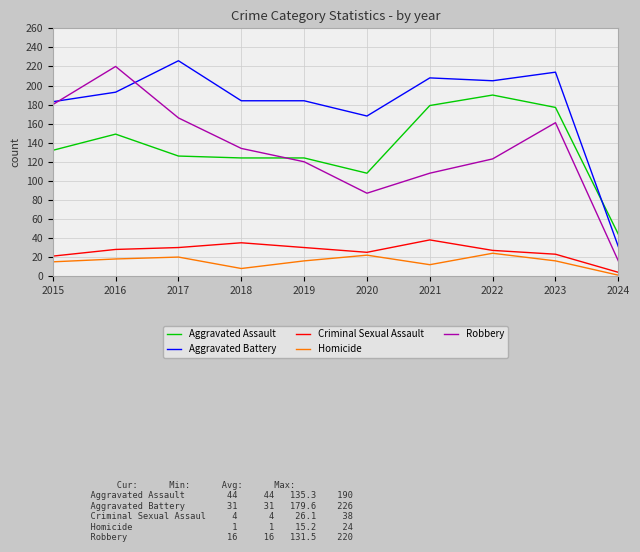

What is the maximum value shown in the chart?

226